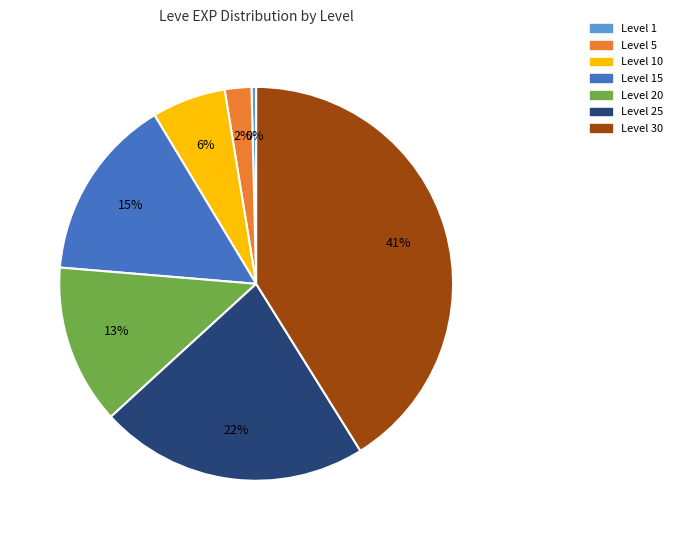

To the nearest percent, what is the difference between the largest and smallest slice percentages?

41%